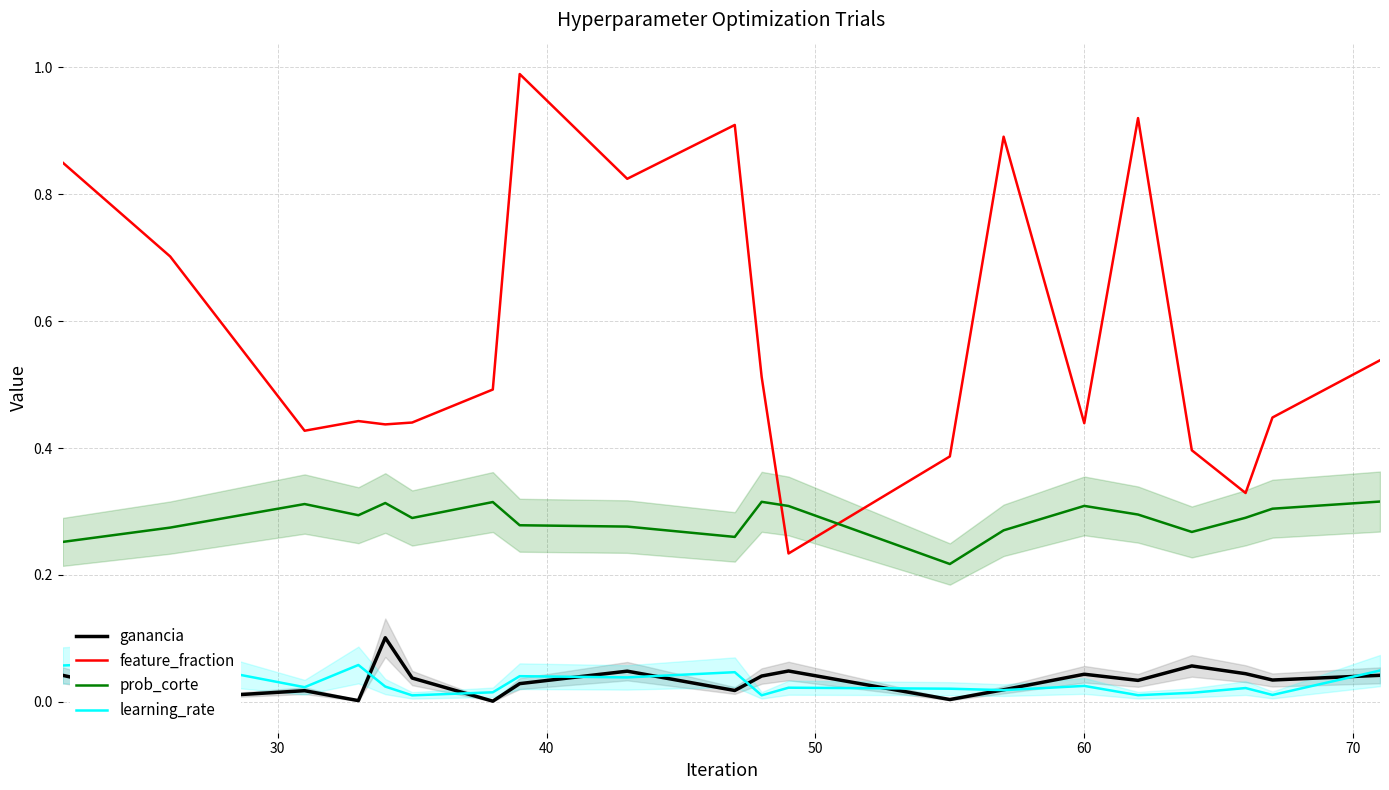

How many times do prob_corte and feature_fraction cross each other?

2